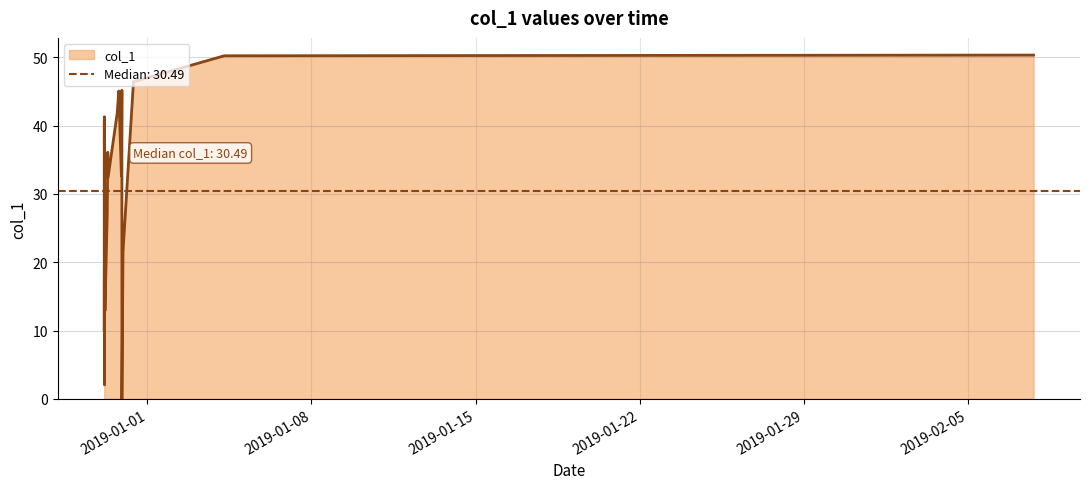

True or false: there are more than 2 points higher than both neighbors.

True